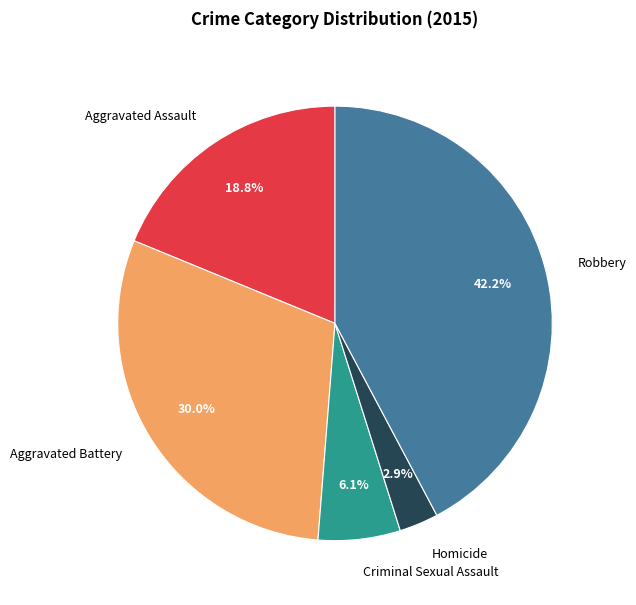

Is there any slice that represents more than half of the pie?

No